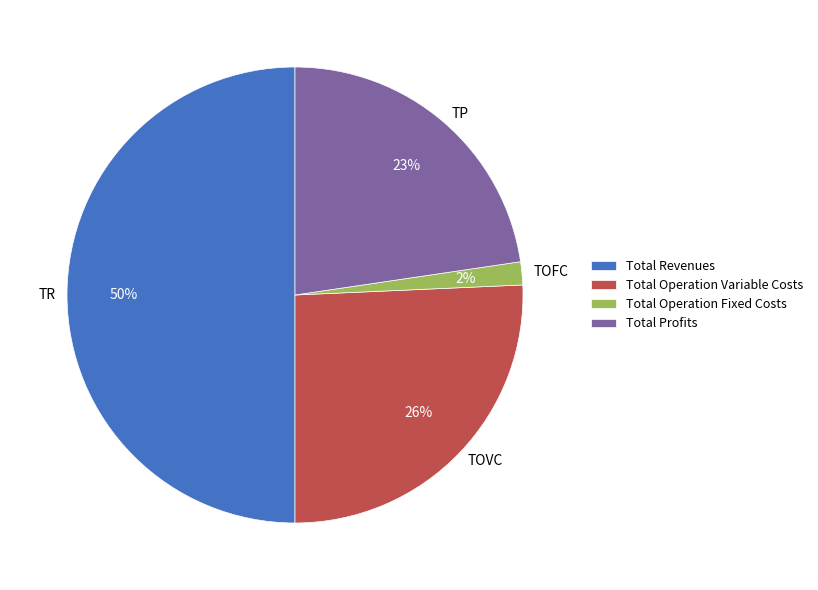

What percentage is the Total Revenues slice, to the nearest percent?

50%